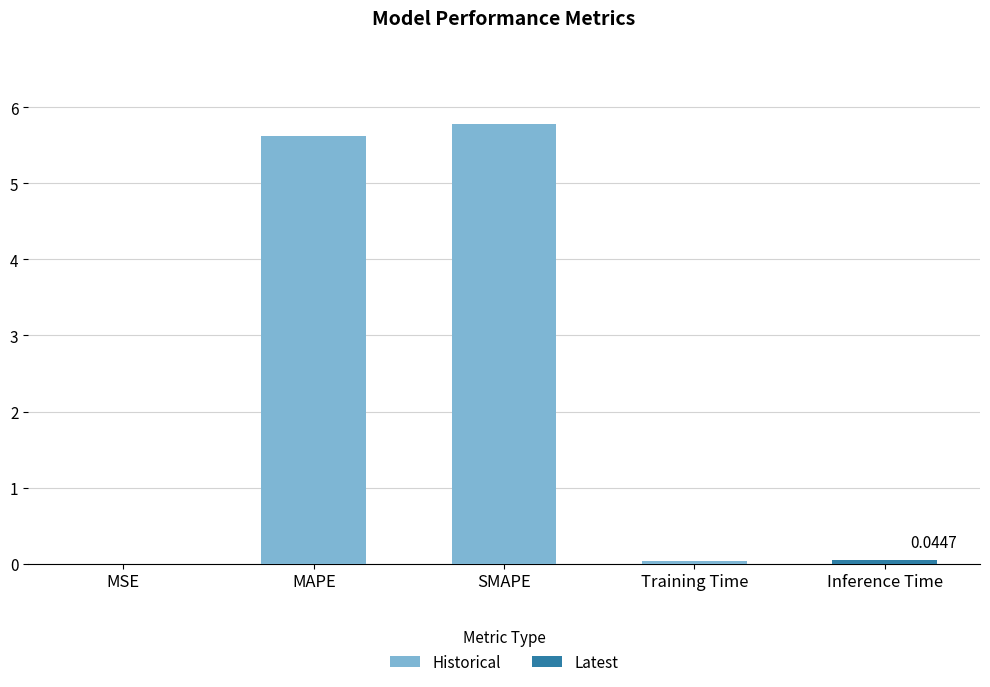

What is the sum of all values?

11.5